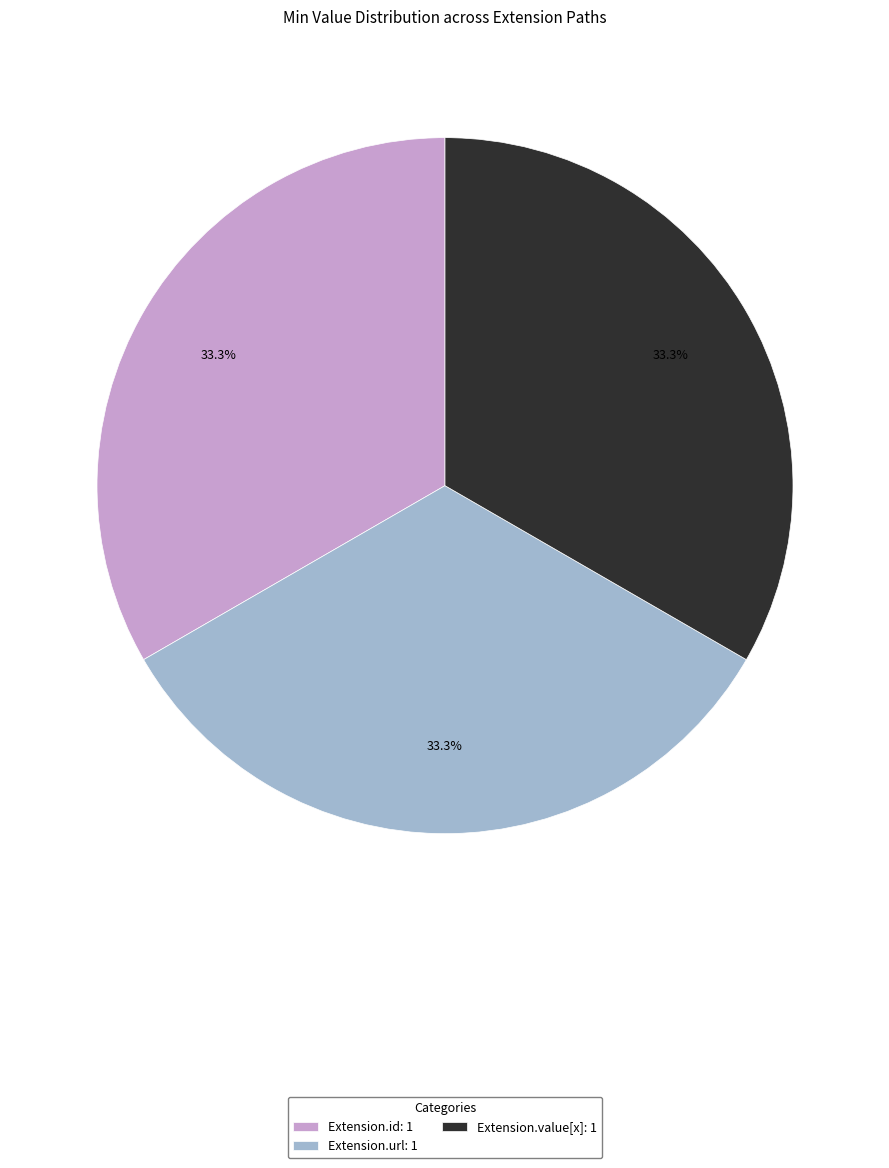

Does Extension.id: 1 represent more than half of the total?

No